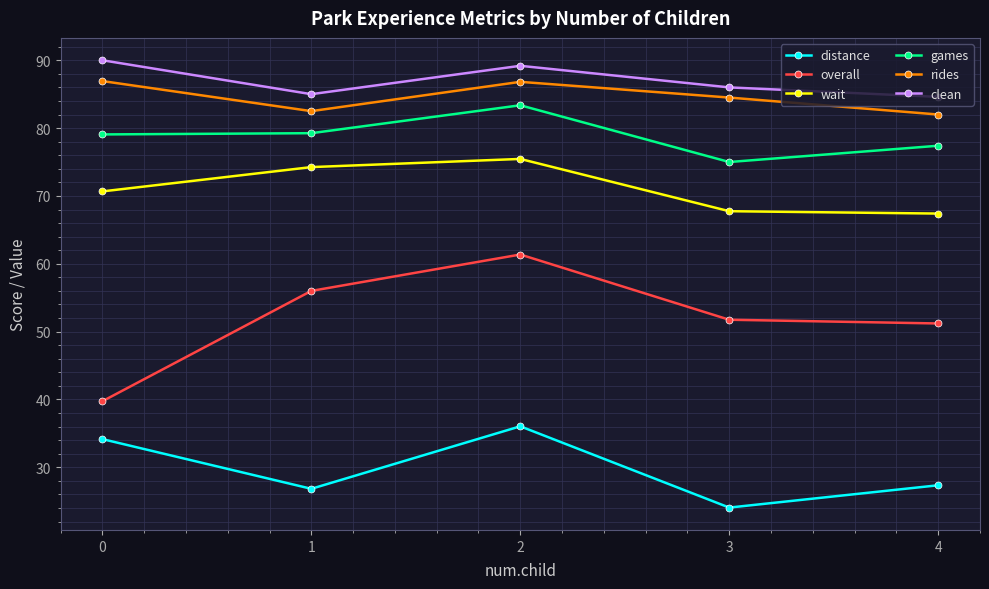

The overall series shows 51.2 at 4. True or false?

True